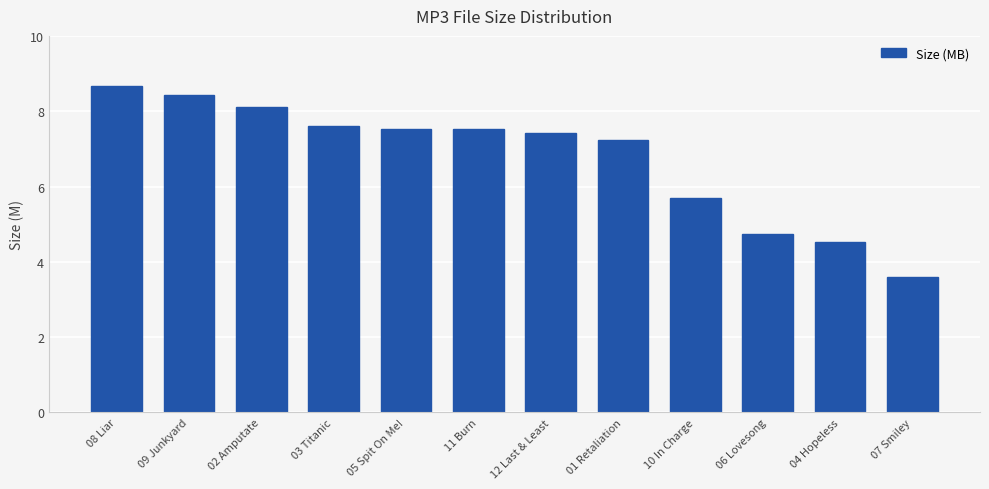

Reading right to left, what are all the values shown in this chart?

07 Smiley=3.6	04 Hopeless=4.5	06 Lovesong=4.7	10 In Charge=5.7	01 Retaliation=7.2	12 Last & Least=7.4	11 Burn=7.5	05 Spit On Me!=7.5	03 Titanic=7.6	02 Amputate=8.1	09 Junkyard=8.4	08 Liar=8.7